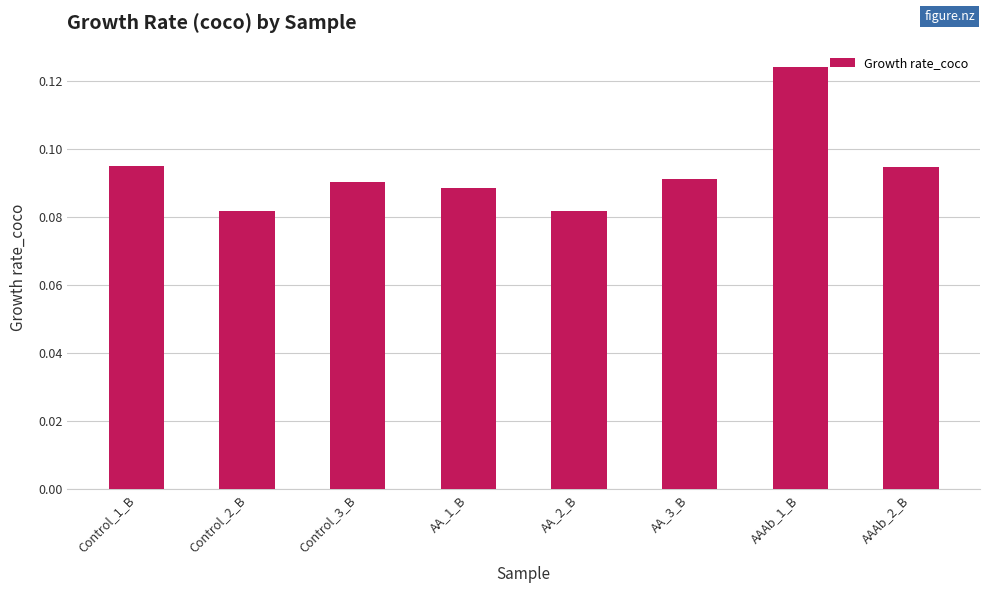

What is the label of the 3rd bar from the right?

AA_3_B